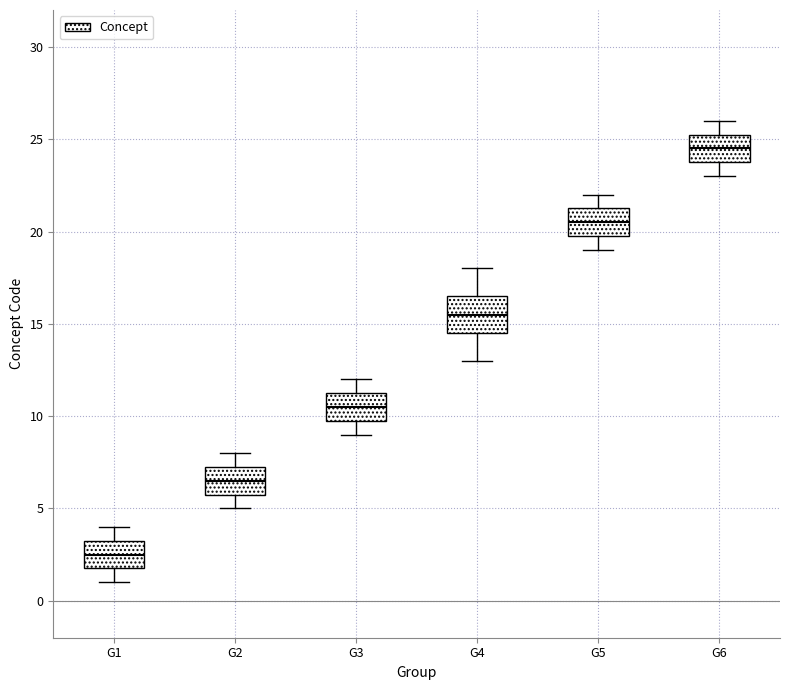

Which box's median line is the lowest?

G1